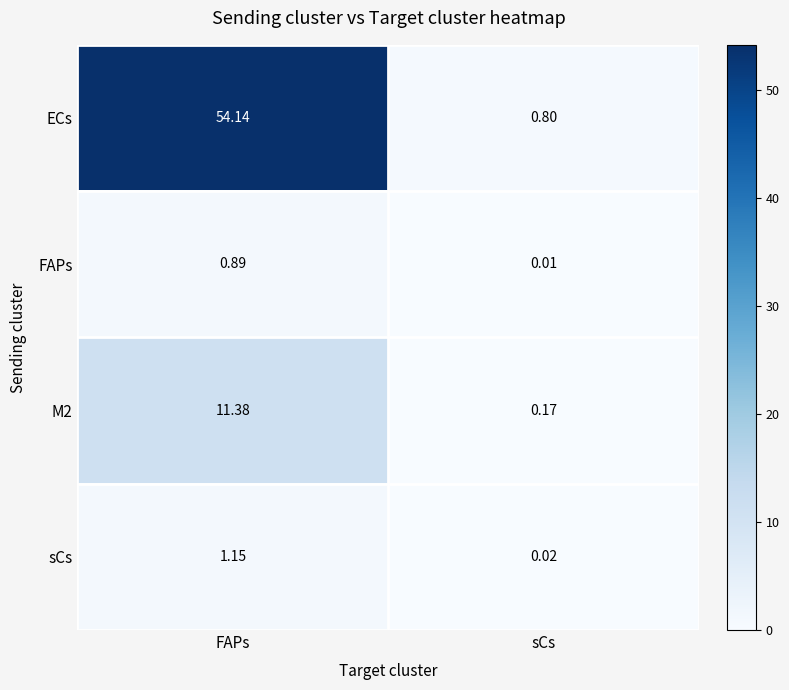

List the labels in order of M2 value, smallest first.

sCs, FAPs